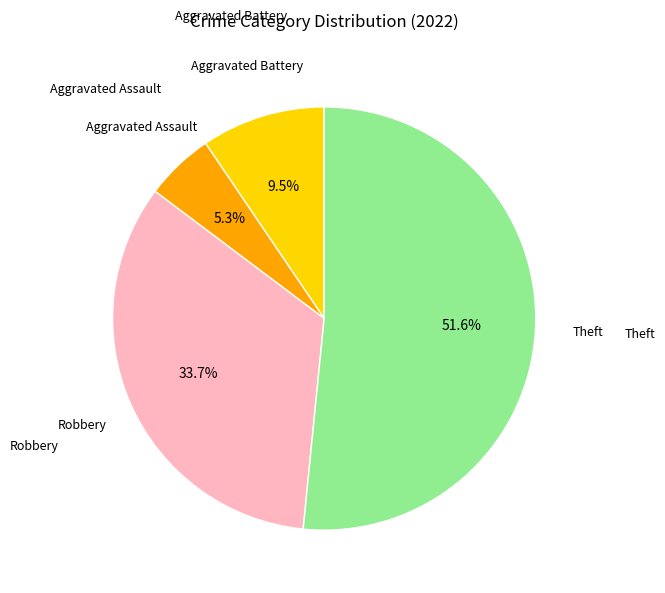

How many slices are in this pie chart?

4